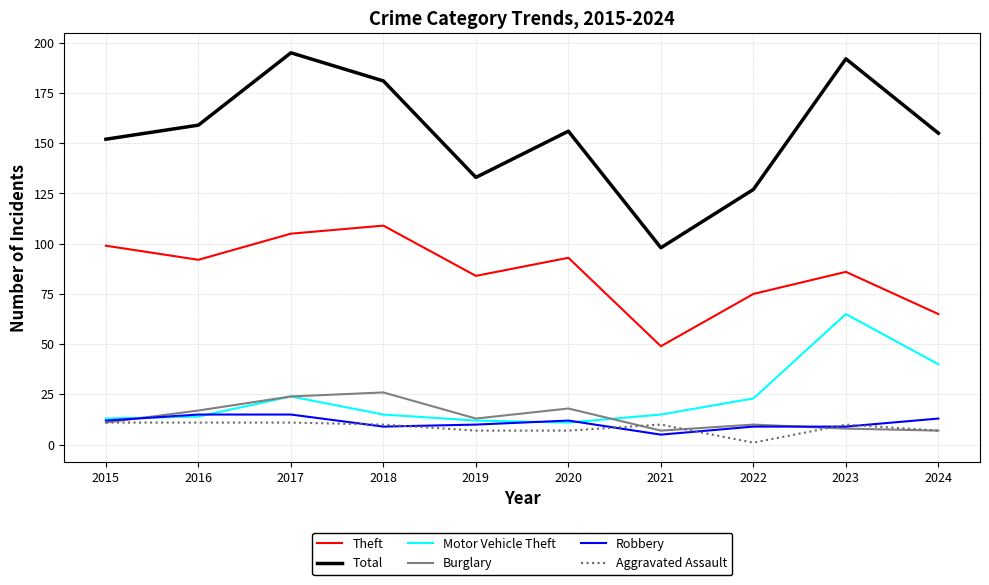

What is the sum of the Burglary values at 2019 and 2018?

39